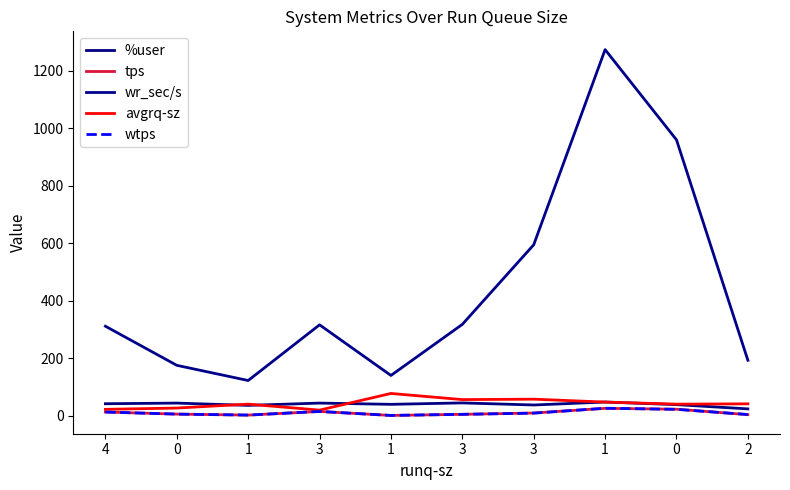

Where does the tps series first go above 10?

4